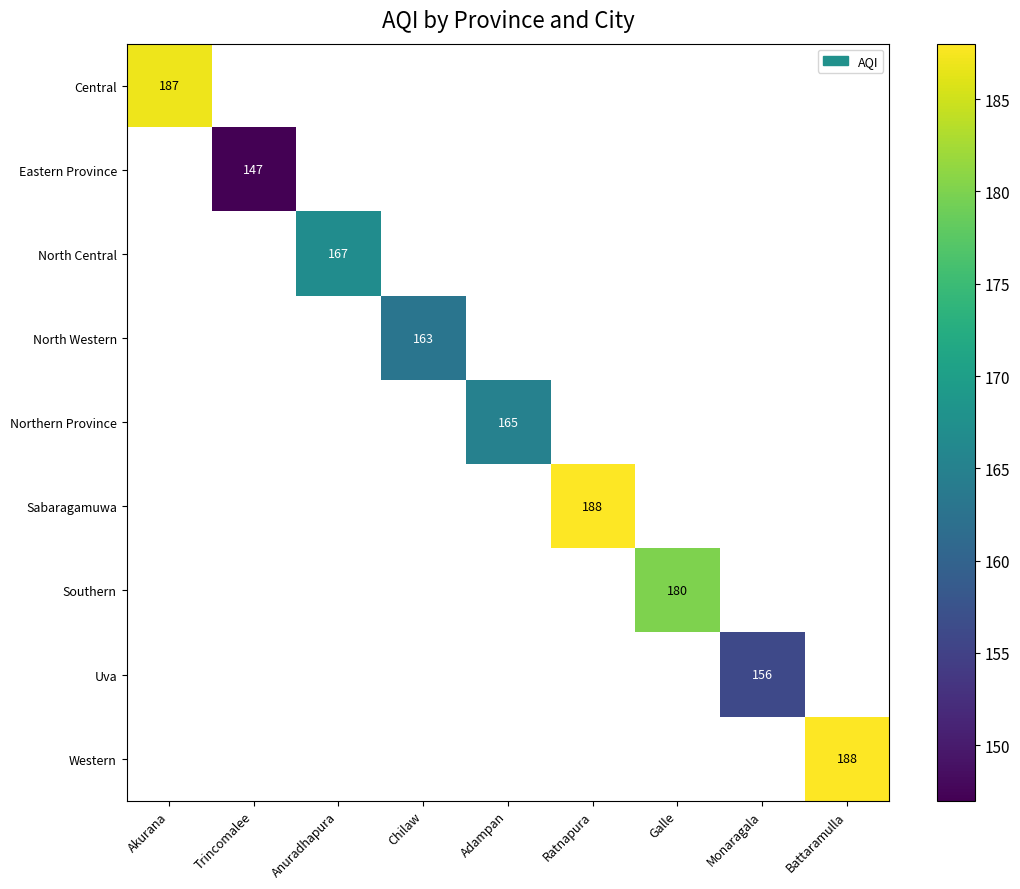

Is it true that Sabaragamuwa equals 54 at Ratnapura?

False